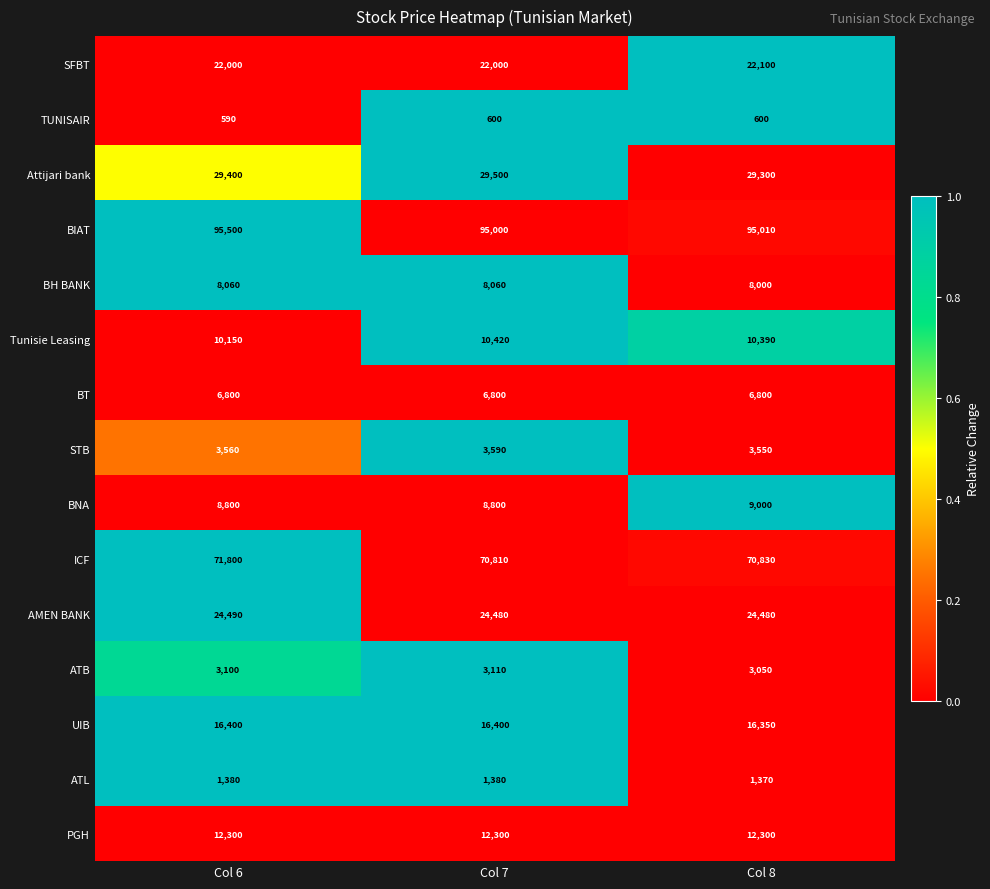

What is the approximate value of SFBT at Col 7, to the nearest 10?

22000